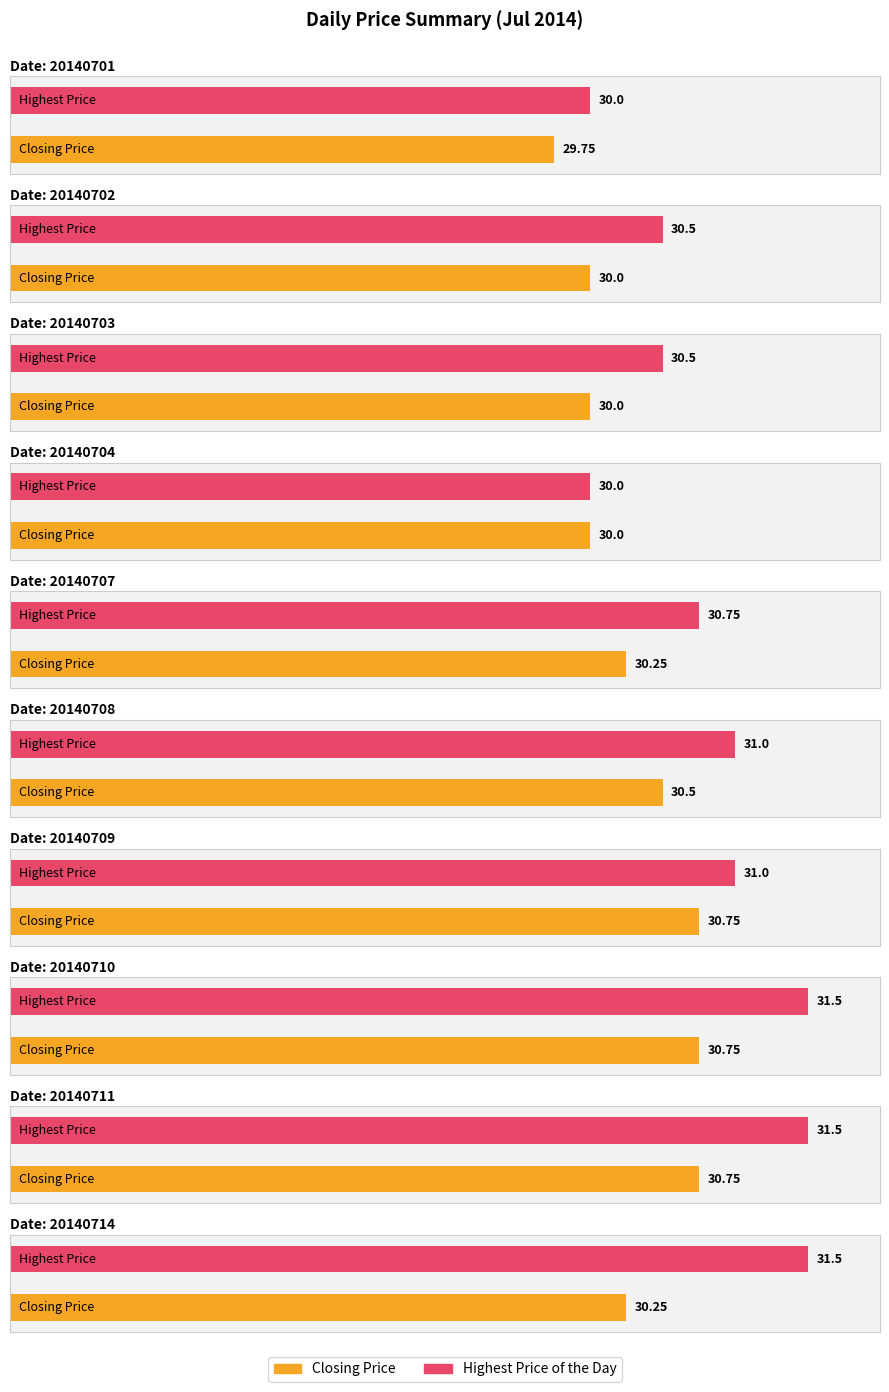

Which label corresponds to the largest value in the chart?

20140710